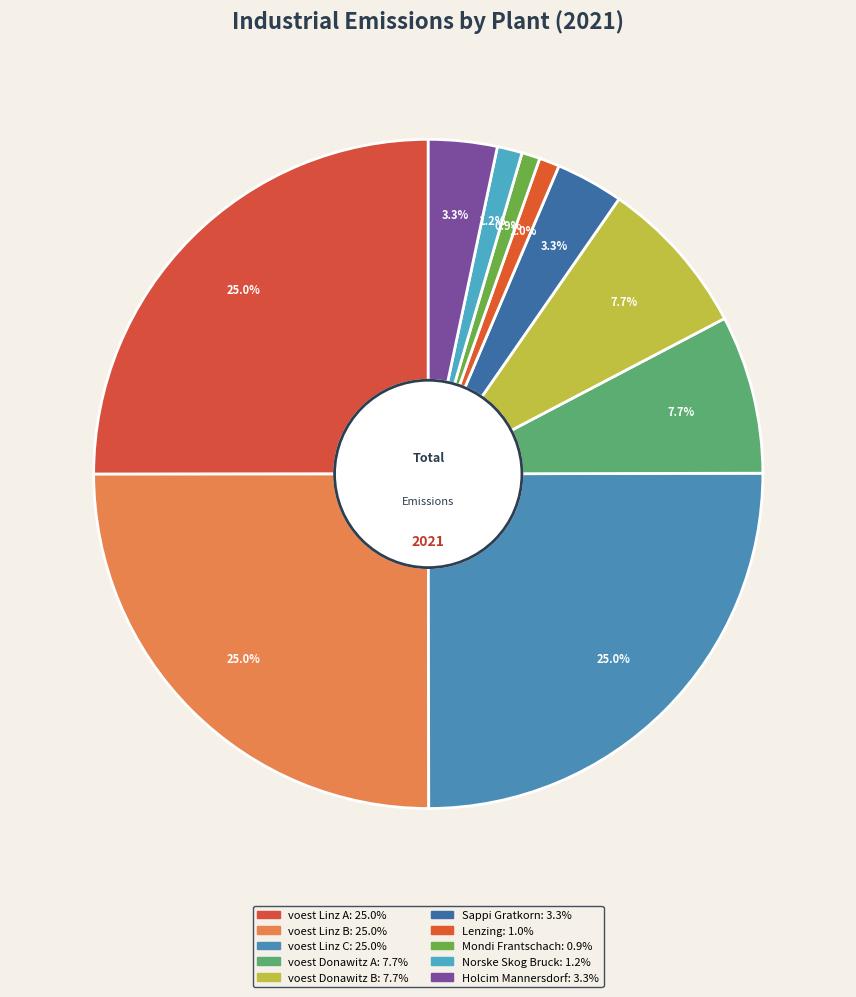

Which slice is the smallest?

Mondi Frantschach